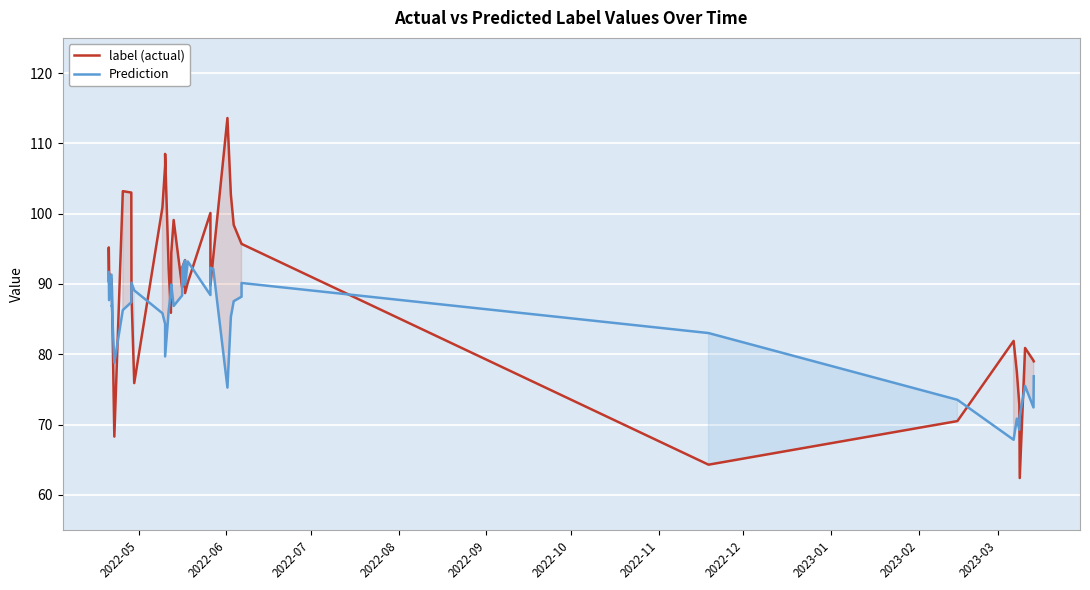

Which series has the largest range (max minus min)?

label (actual)